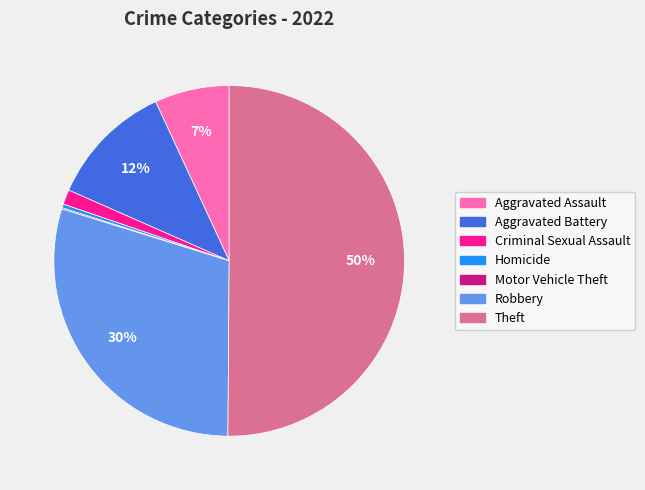

Approximately how many times larger is the value at Theft compared to Homicide?

146.7